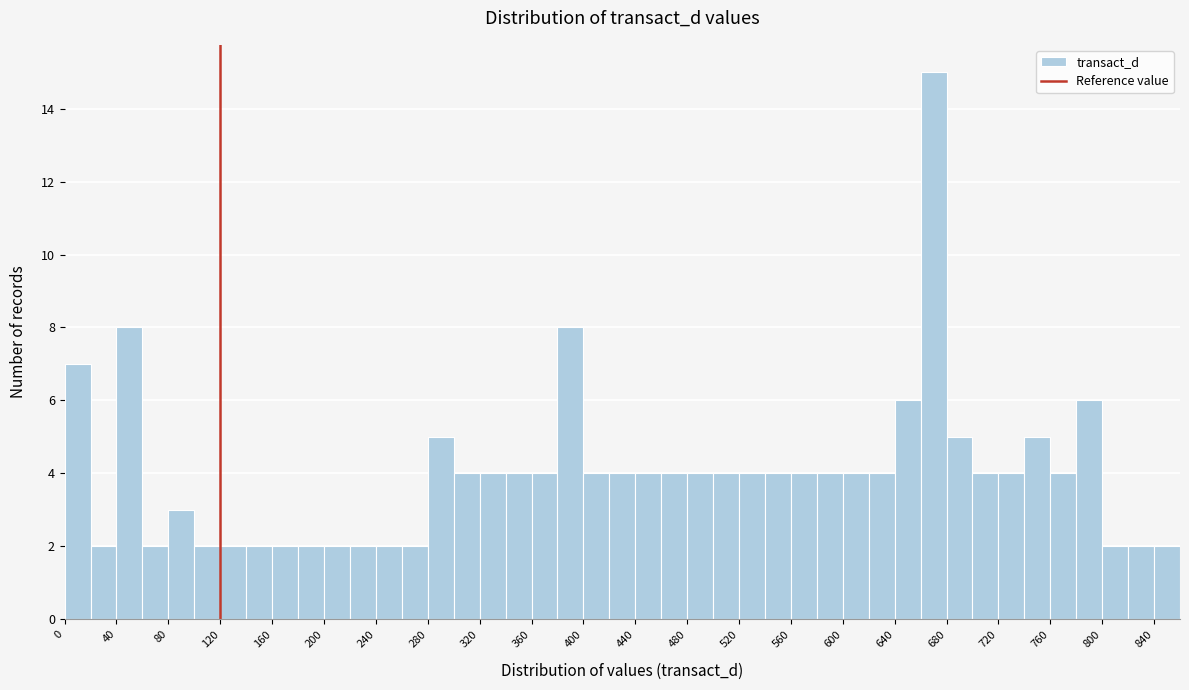

What is the height of the bar covering 740 to 760 on the x-axis? The values are not printed on the chart, so give them approximately, as read against the axis.

5